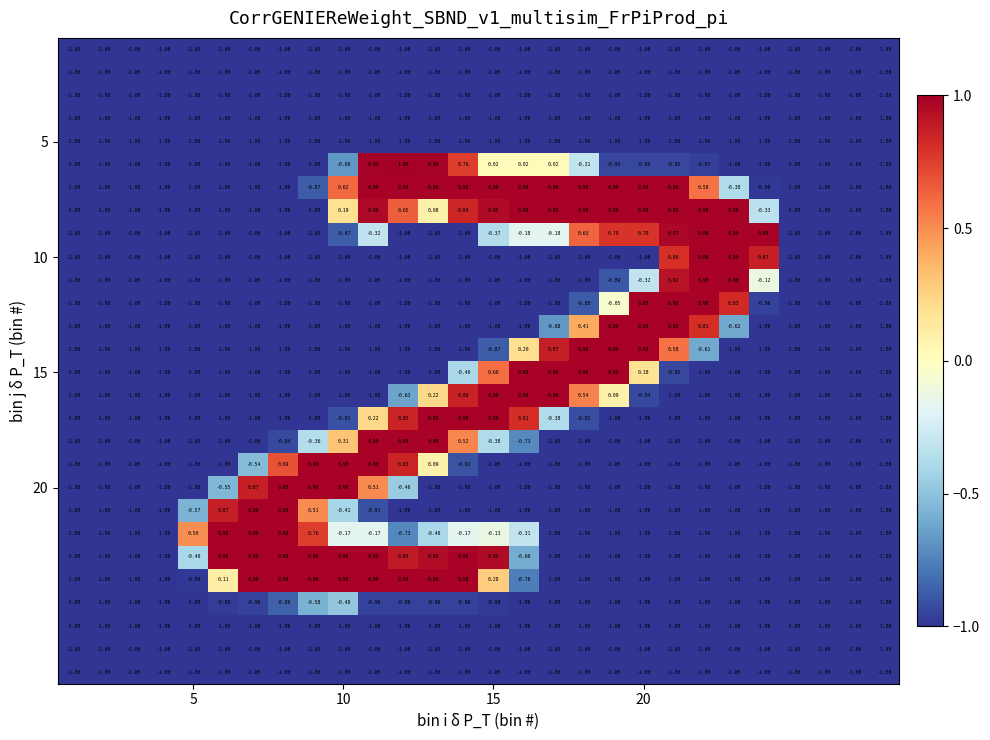

How many data points does each series have?

28